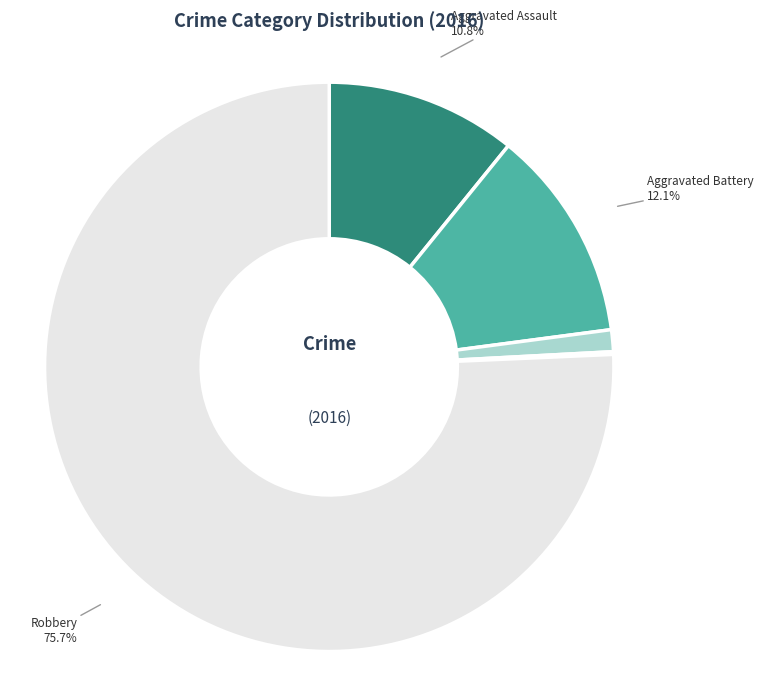

Which category accounts for the majority?

Robbery